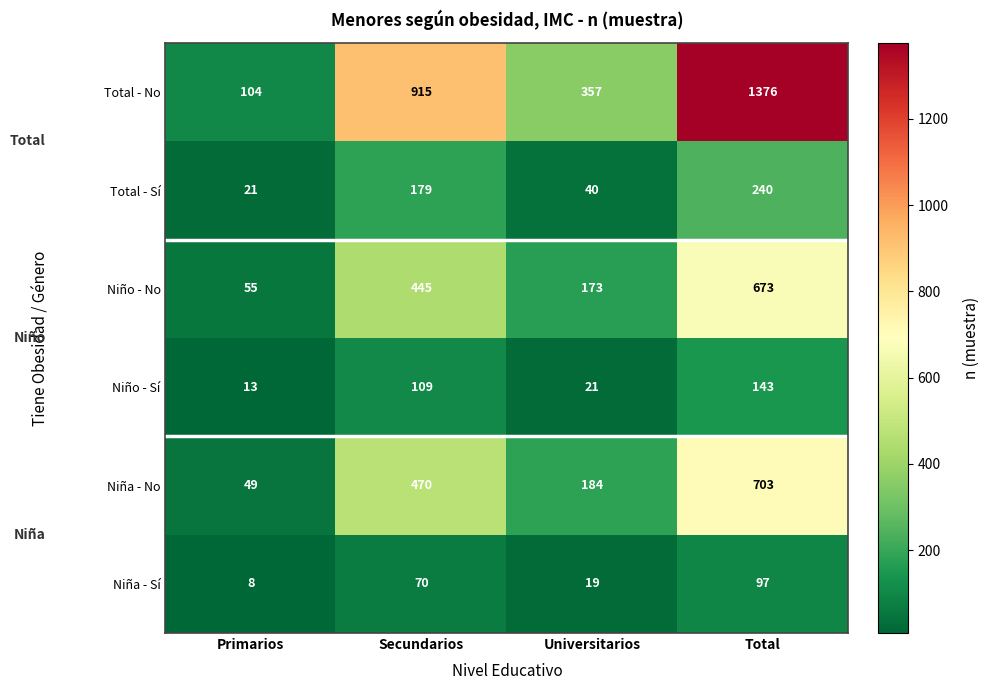

What is the spread (max minus min) of values at Secundarios?

845